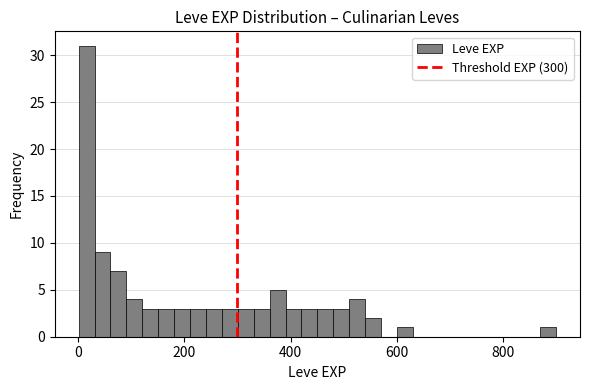

Read against the x-axis, roughly where is the centre of the tallest bar?

20